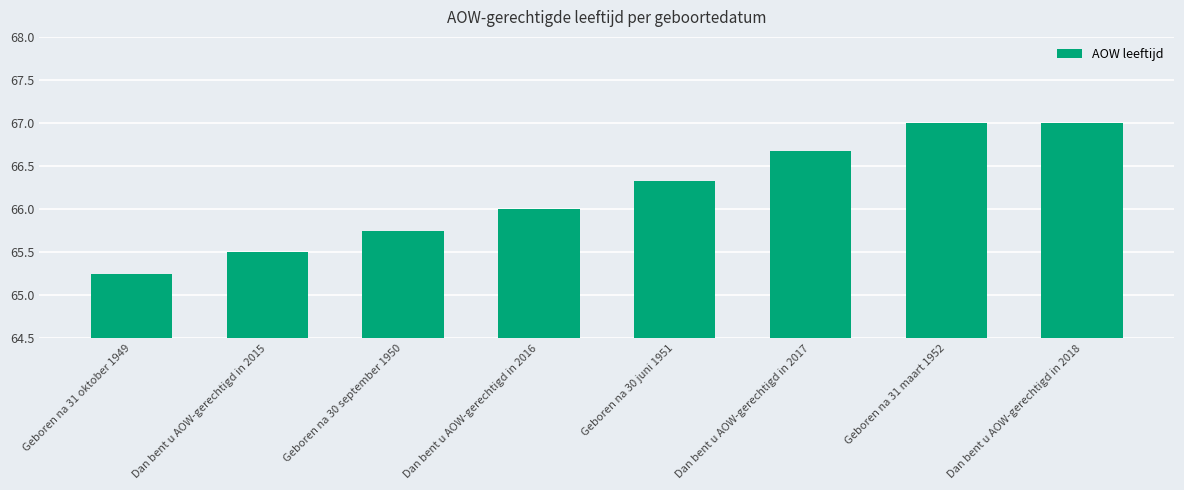

How many series are shown in this chart?

1